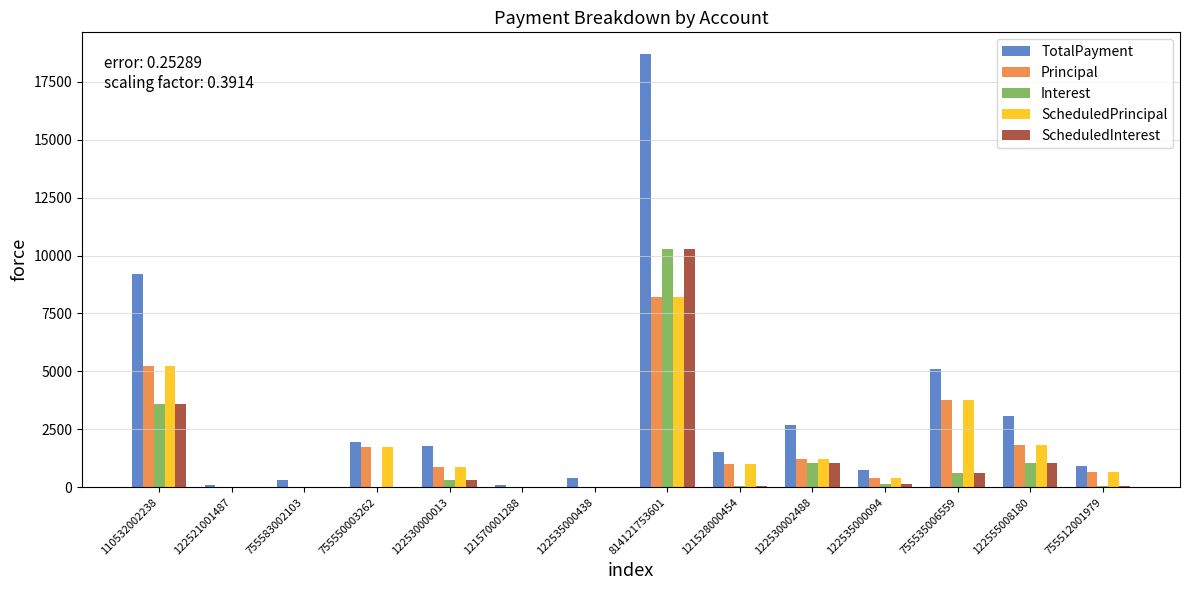

What is the spread (max minus min) of values at 122535000094?

603.5